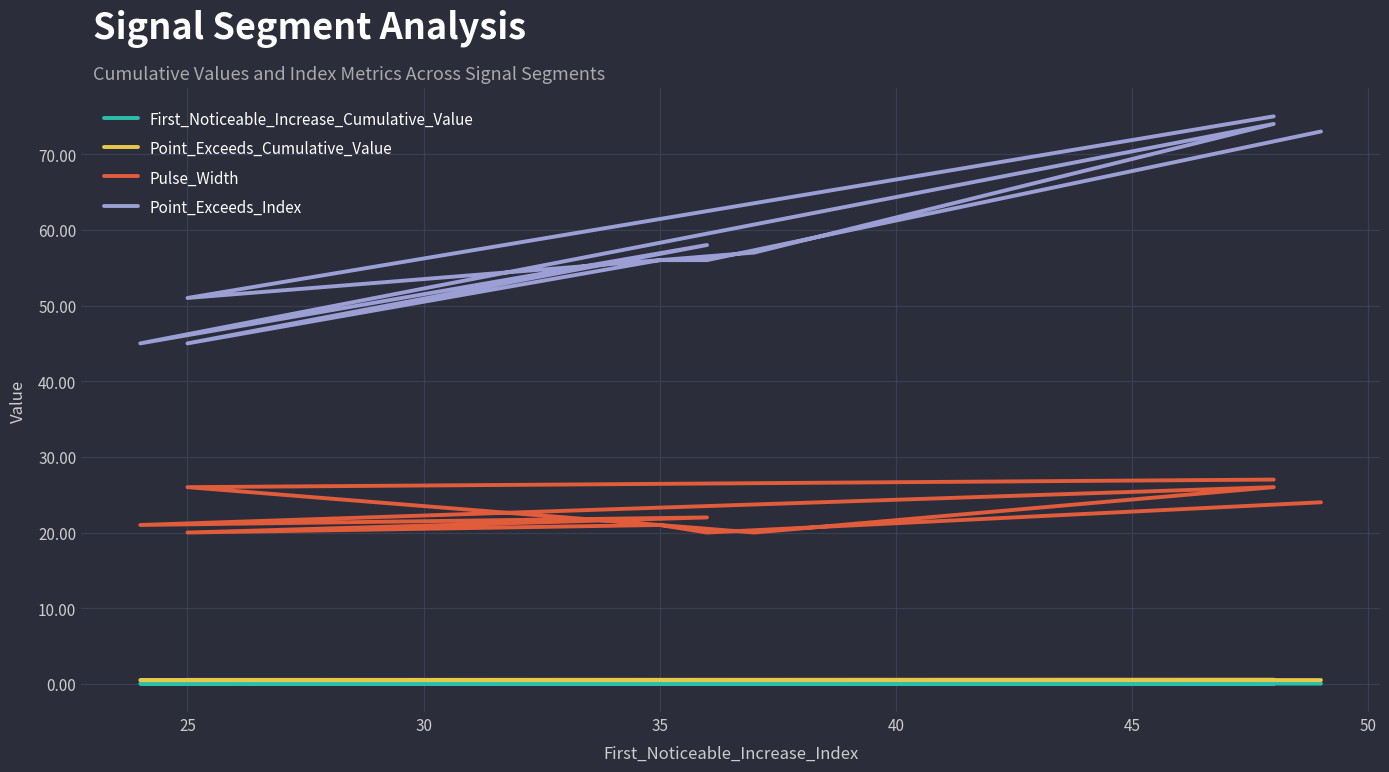

Is the value of Pulse_Width at 30 greater than the value of Point_Exceeds_Index at 55?

No